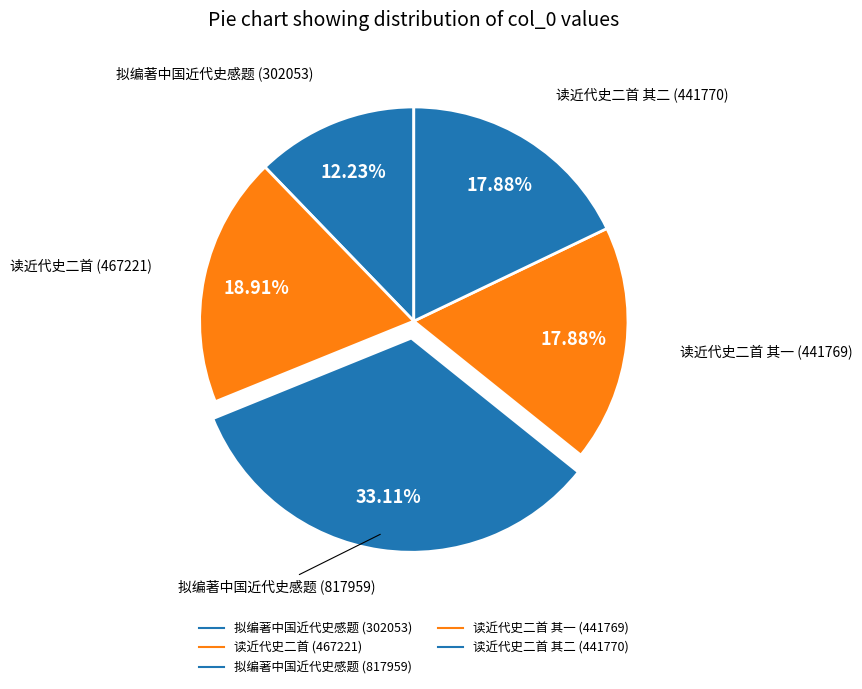

Rank the categories by value from lowest to highest.

拟编著中国近代史感题 (302053), 读近代史二首 其一 (441769), 读近代史二首 其二 (441770), 读近代史二首 (467221), 拟编著中国近代史感题 (817959)